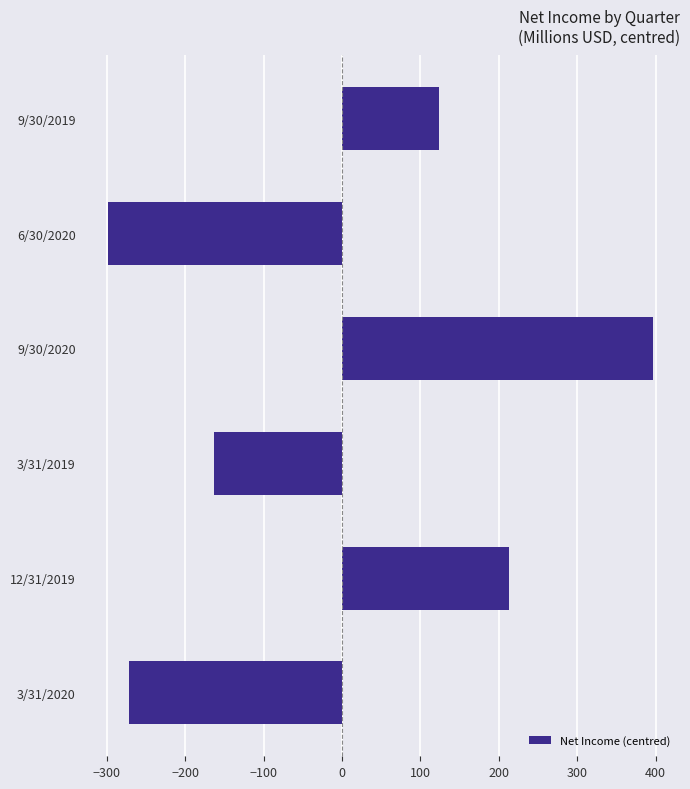

Between 3/31/2020 and 9/30/2019, which is larger?

9/30/2019